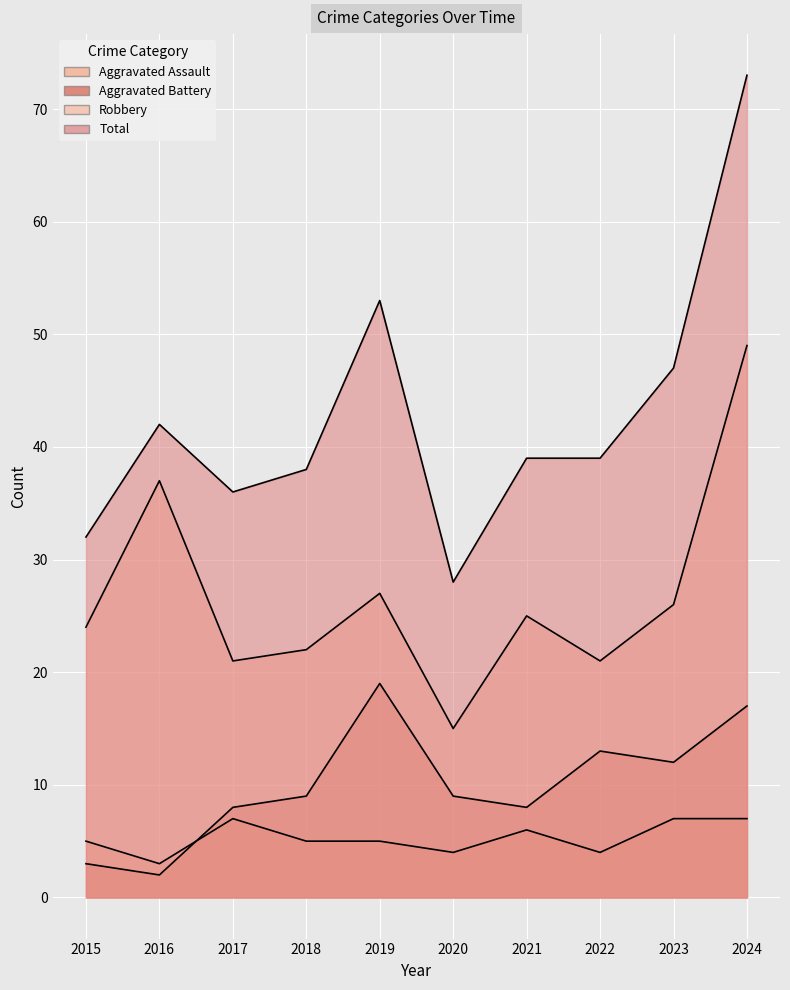

Is the value of Total at 2023 greater than the value of Aggravated Assault at 2018?

Yes